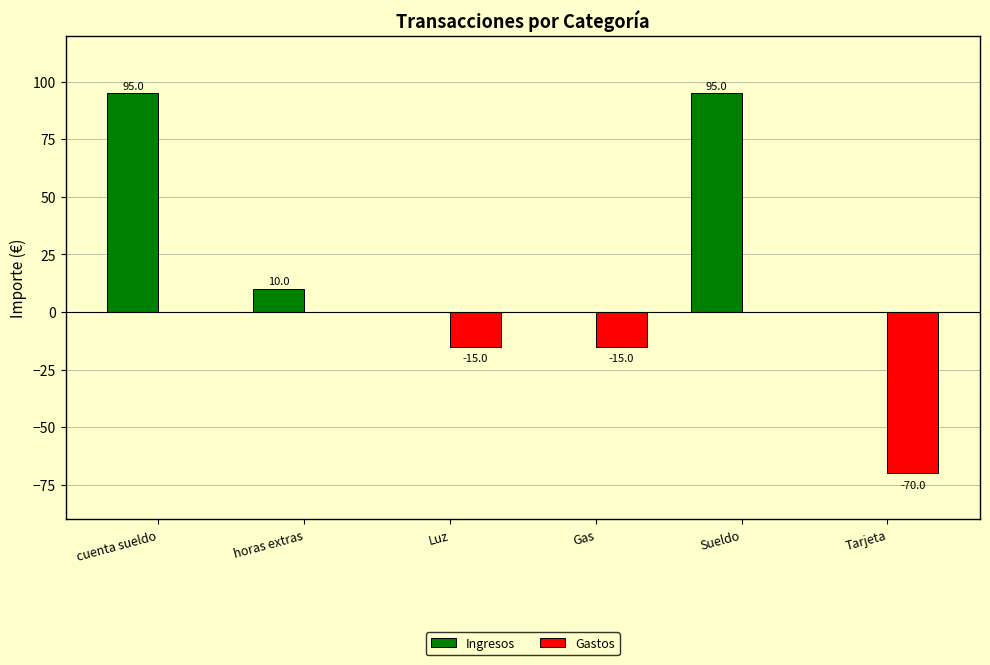

What is the sum of the Gastos values at Gas and Luz?

-30